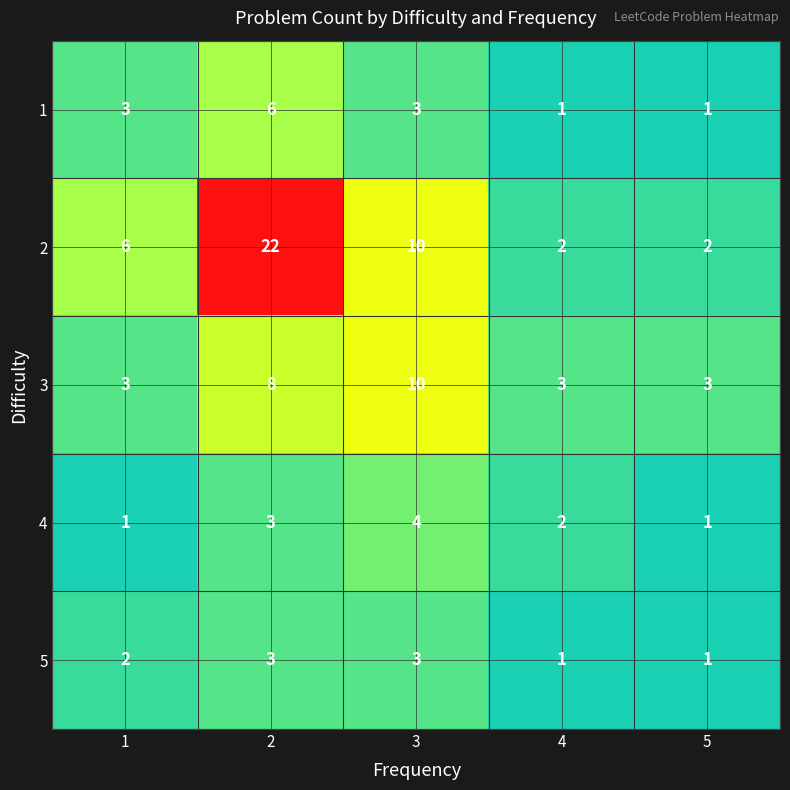

What is the difference between the maximum and second lowest values in the 4 series?

3